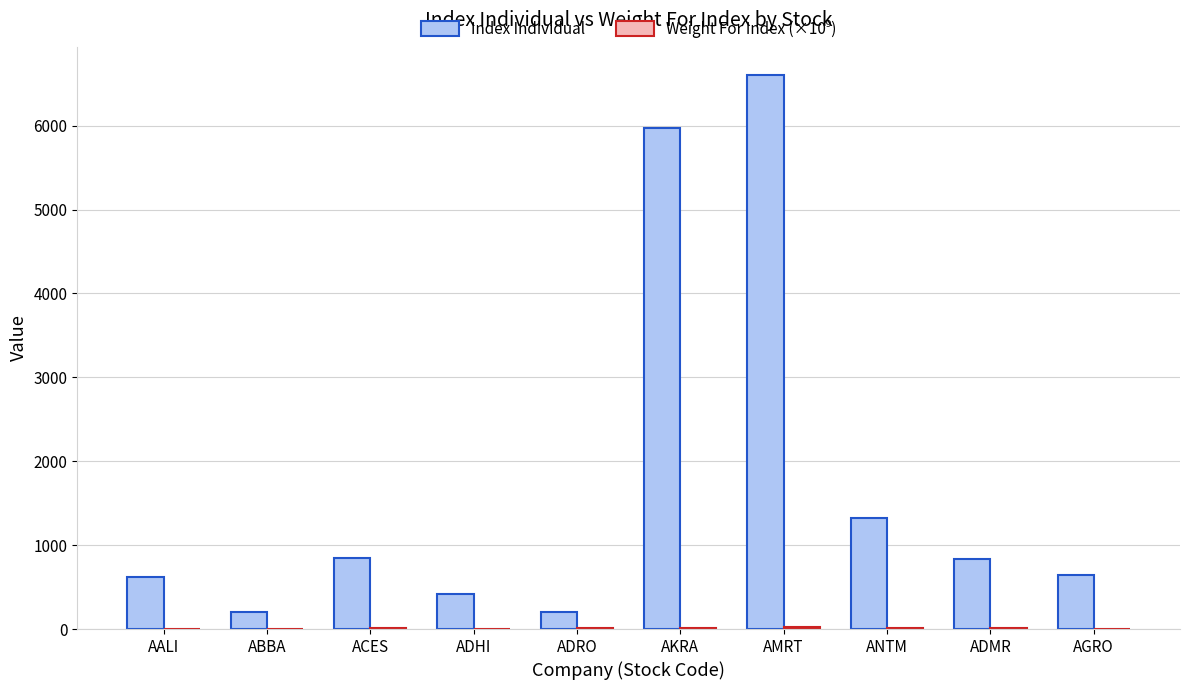

What is the sum of all Index Individual values?

17669.4